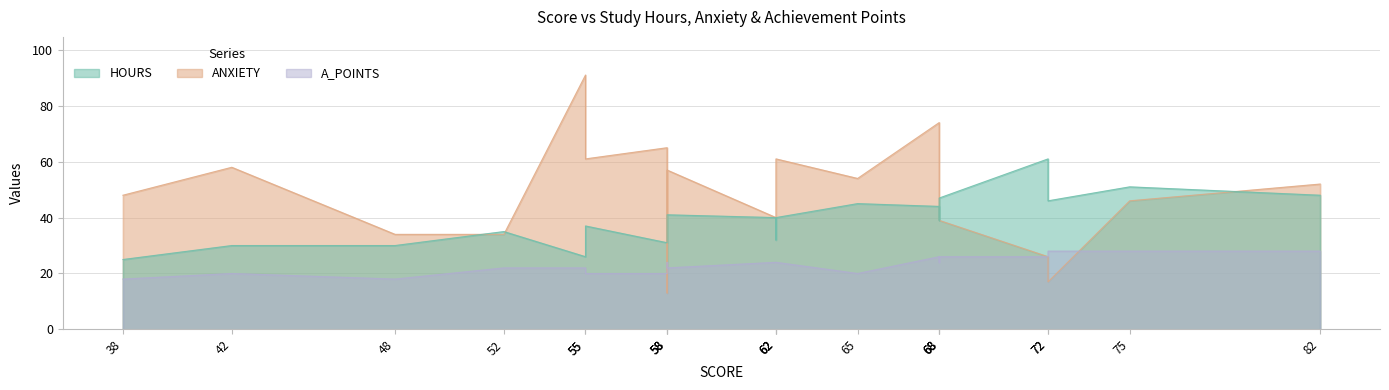

The value of A_POINTS at 72 is 28. True or false?

True